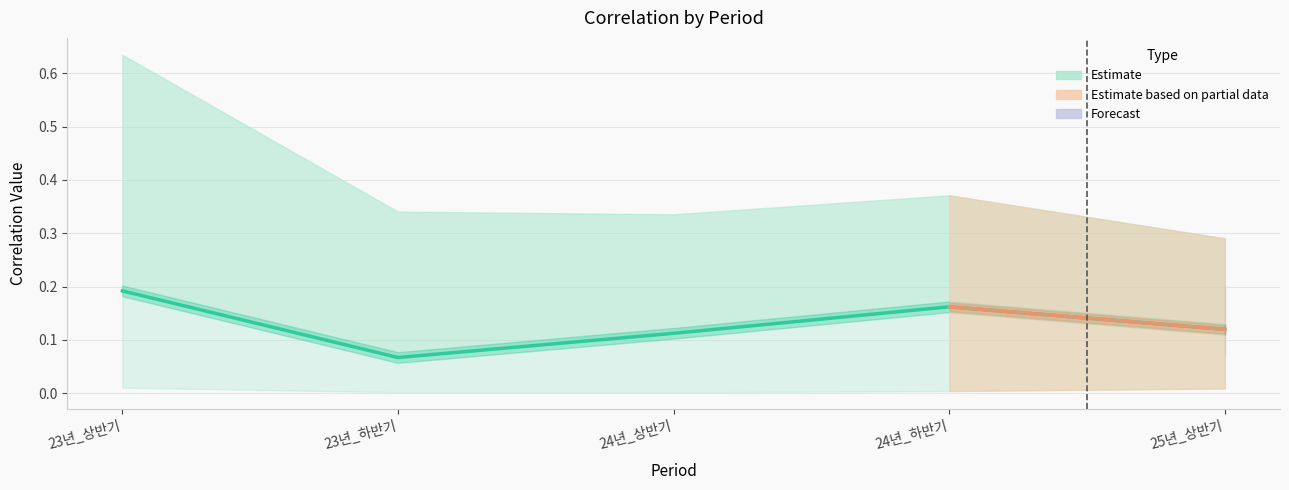

What is the label of the 4th point from the left?

24년_하반기